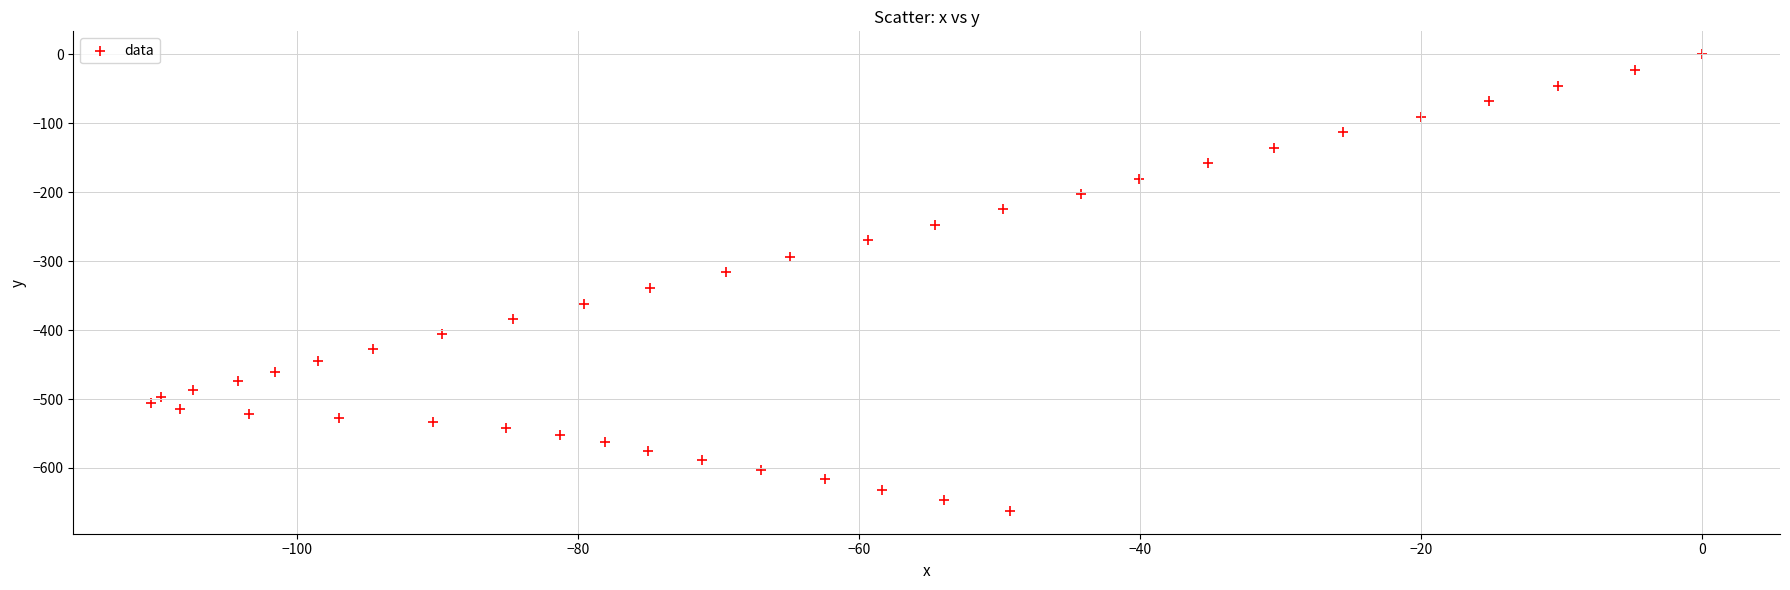

What is the range of X values (max minus min)?

110.4